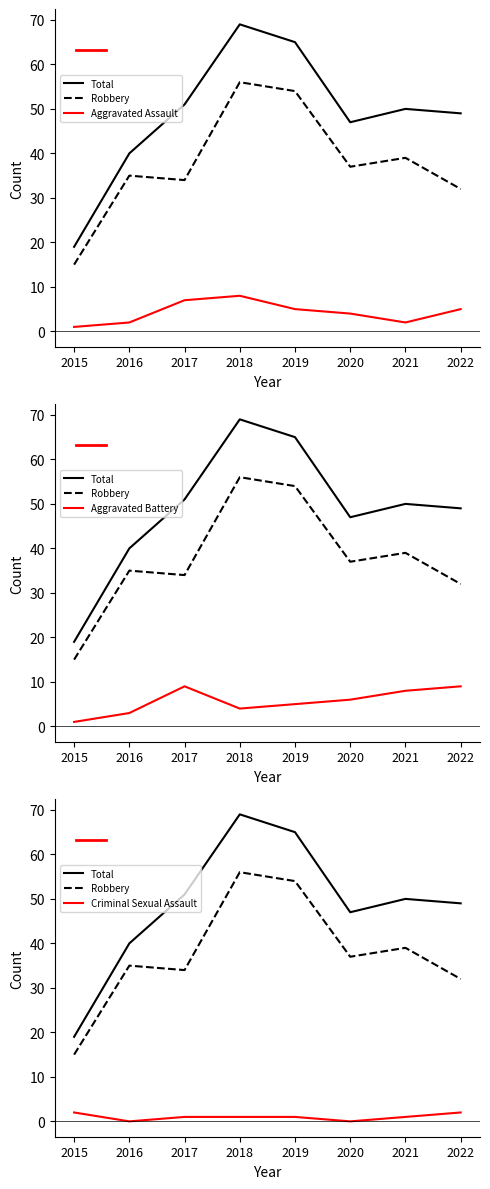

How many data points does each series have?

8